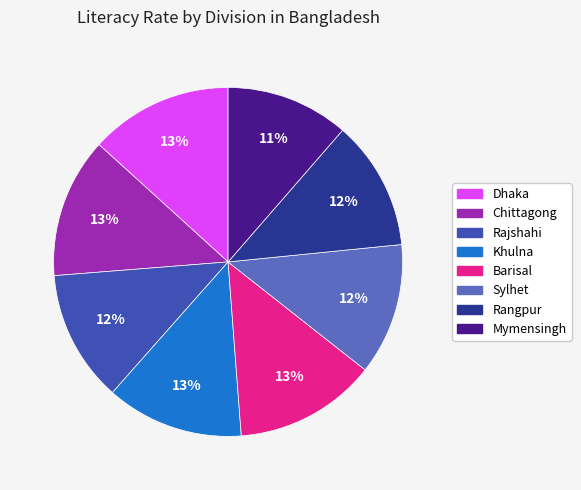

What is the ratio of the value at Rangpur to the value at Chittagong?

0.9